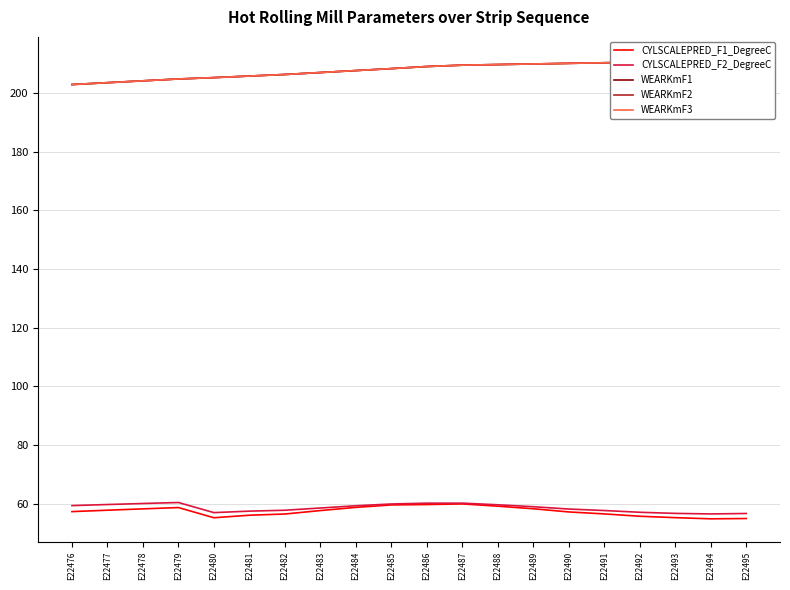

Where does the CYLSCALEPRED_F2_DegreeC series first go above 58?

E22476